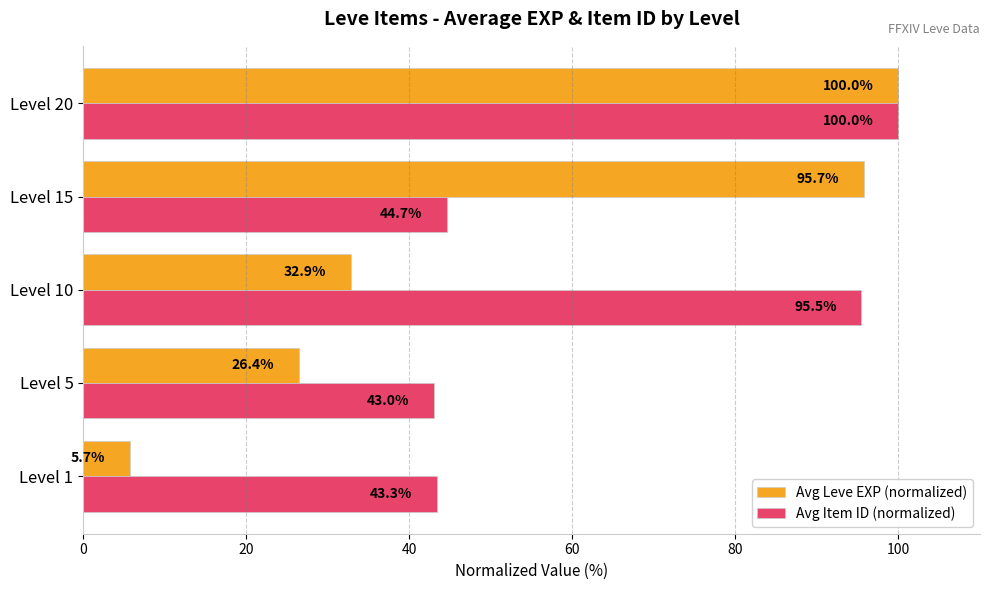

The value of Avg Leve EXP (normalized) at Level 5 is 45.5. True or false?

False